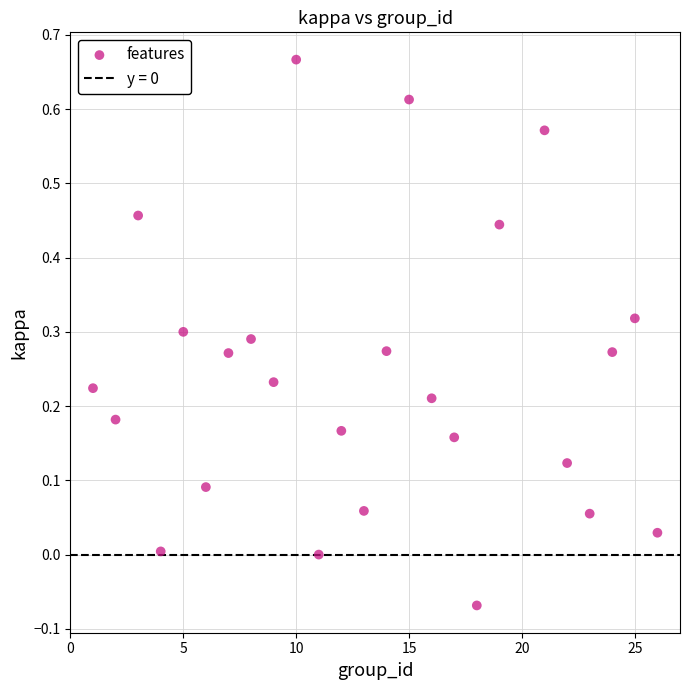

What is the range of X values (max minus min)?

25.0